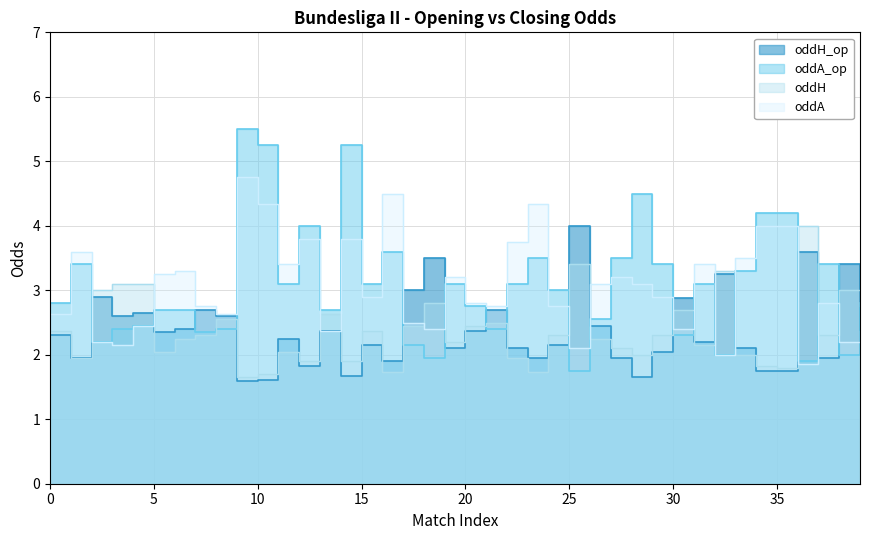

What is the value of the oddA_op point at the 5th from the left?

2.5